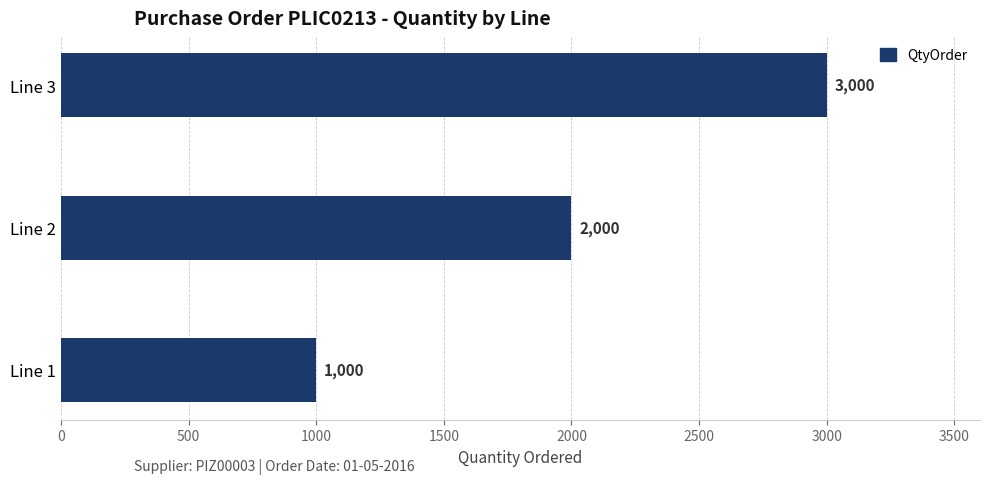

What is the greatest value displayed?

3000